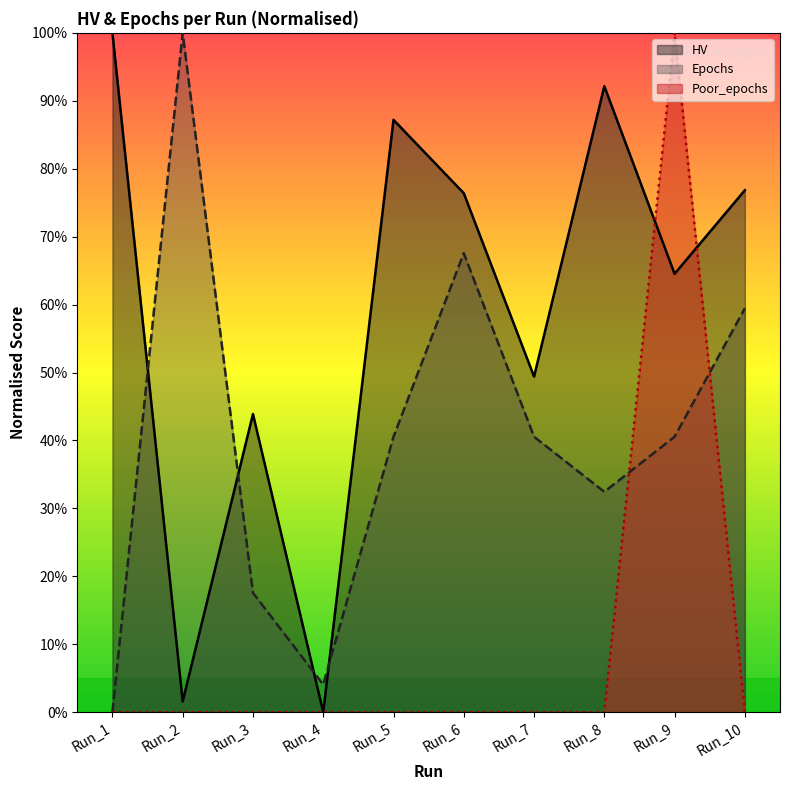

Reading left to right, what are all the values shown in this chart?

HV: 100.0	1.6	43.9	0.0	87.2	76.4	49.4	92.1	64.5	76.8
Epochs: 0.0	100.0	17.6	4.1	40.5	67.6	40.5	32.4	40.5	59.5
Poor_epochs: 0.0	0.0	0.0	0.0	0.0	0.0	0.0	0.0	100.0	0.0